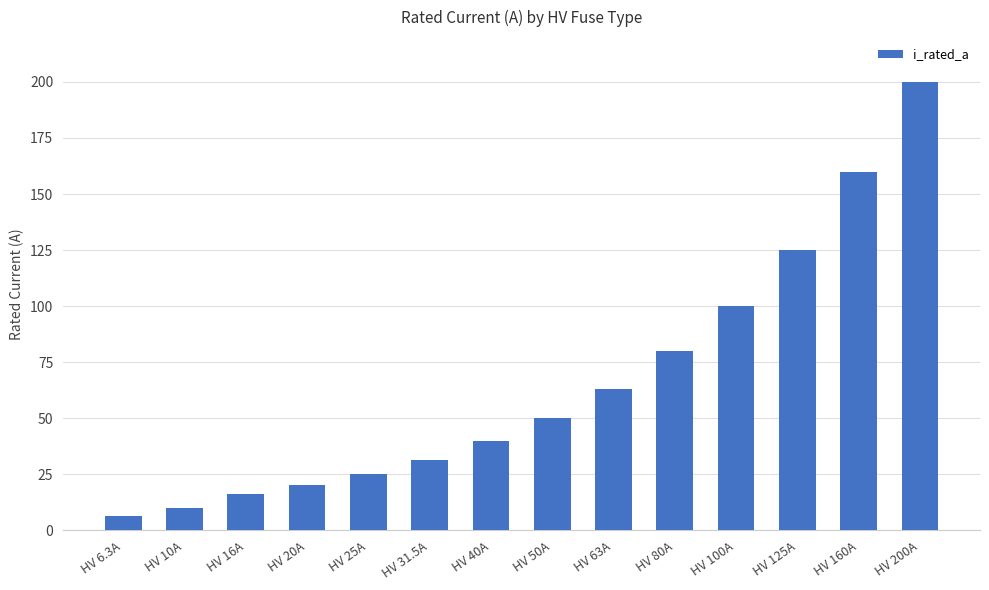

What is the difference between the maximum and minimum values?

193.7